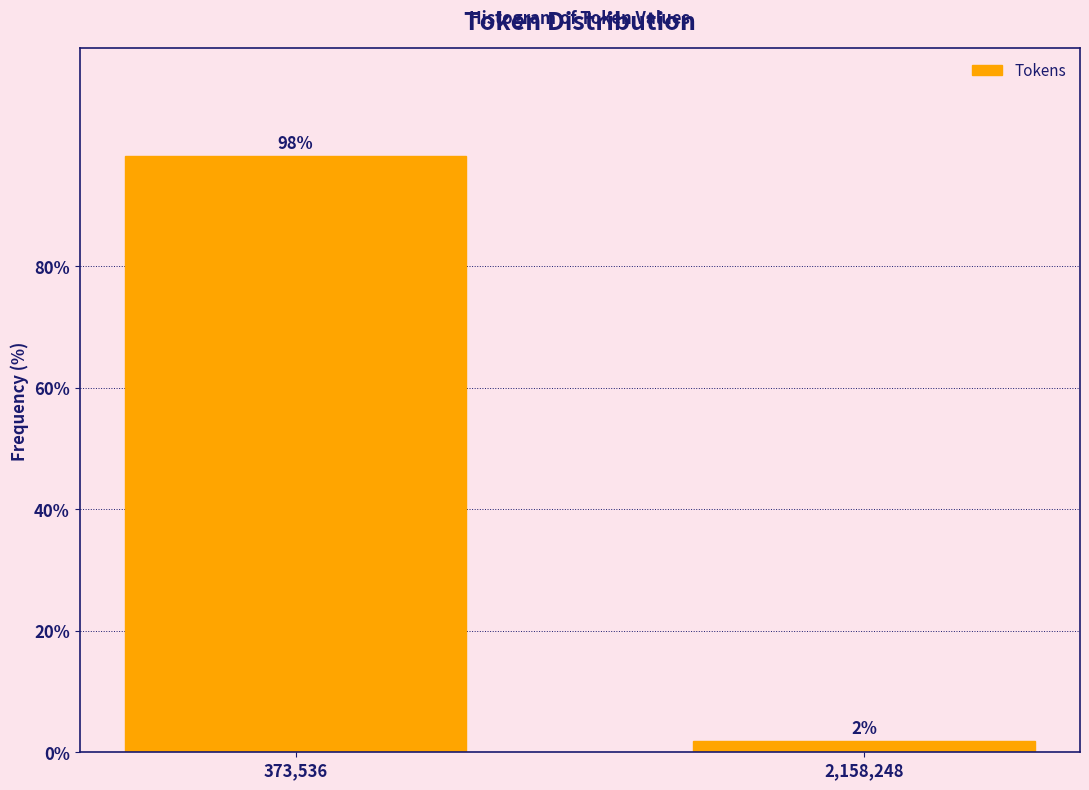

Which has a higher value, 2,158,248 or 373,536?

373,536